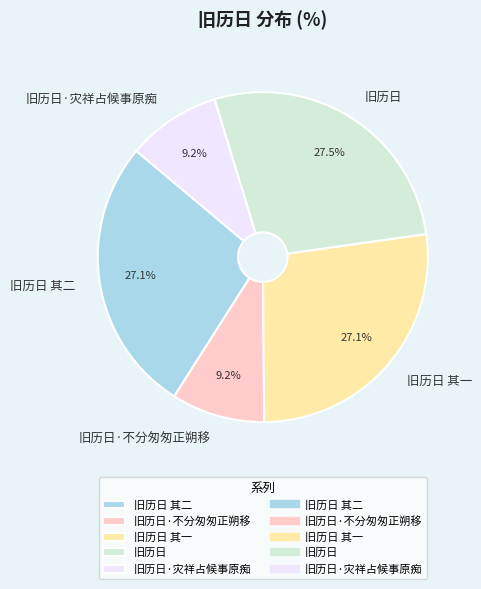

Does any single category account for the majority?

No